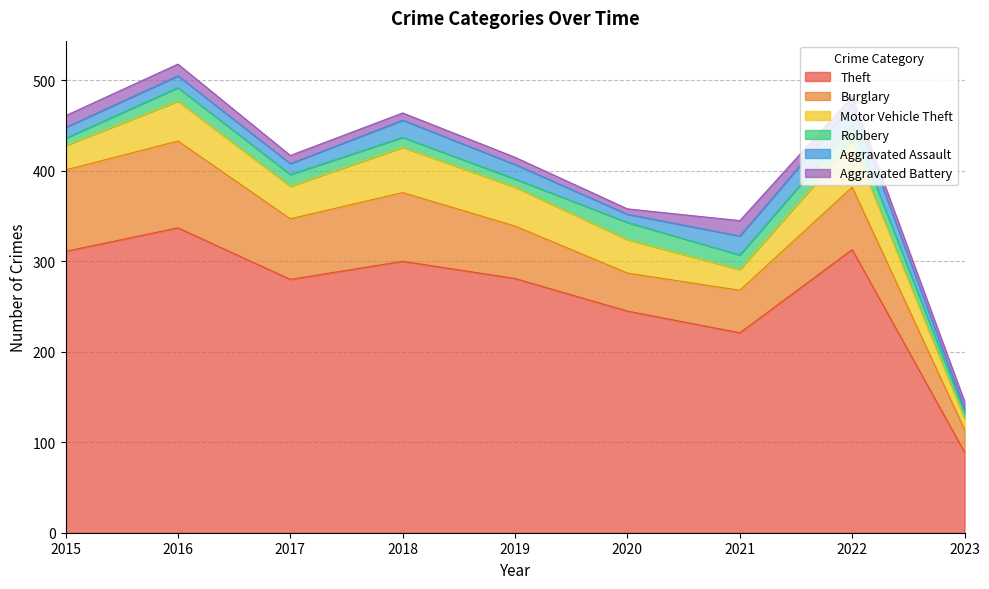

True or false: Theft has a value of 64 at 2019.

False